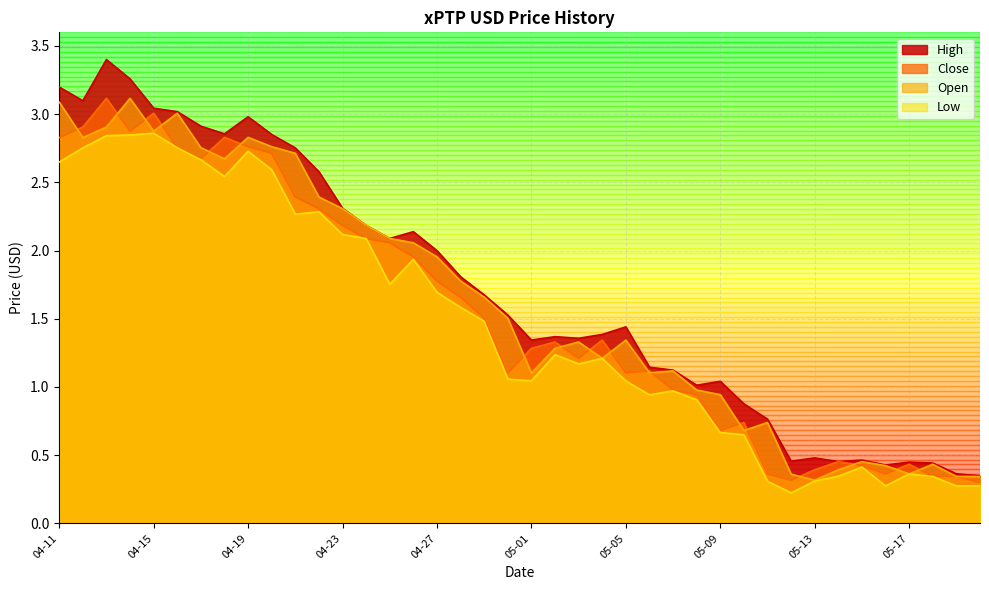

The Low series shows 0.5 at 05-17. True or false?

False